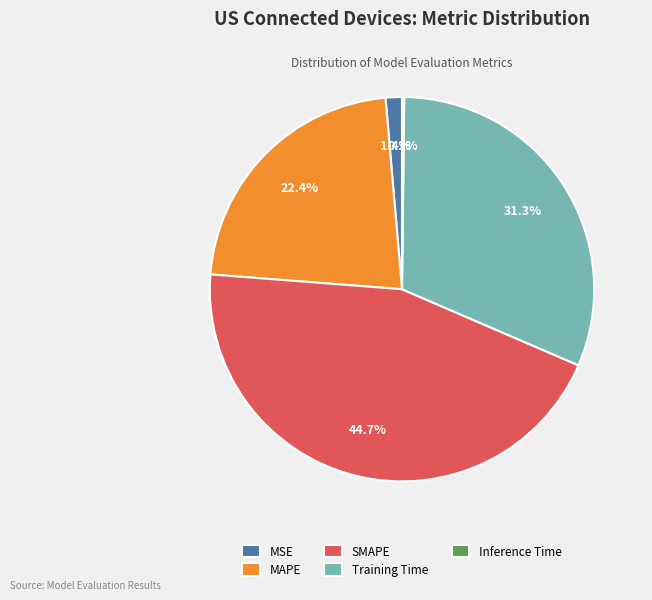

Is there any slice that represents more than half of the pie?

No